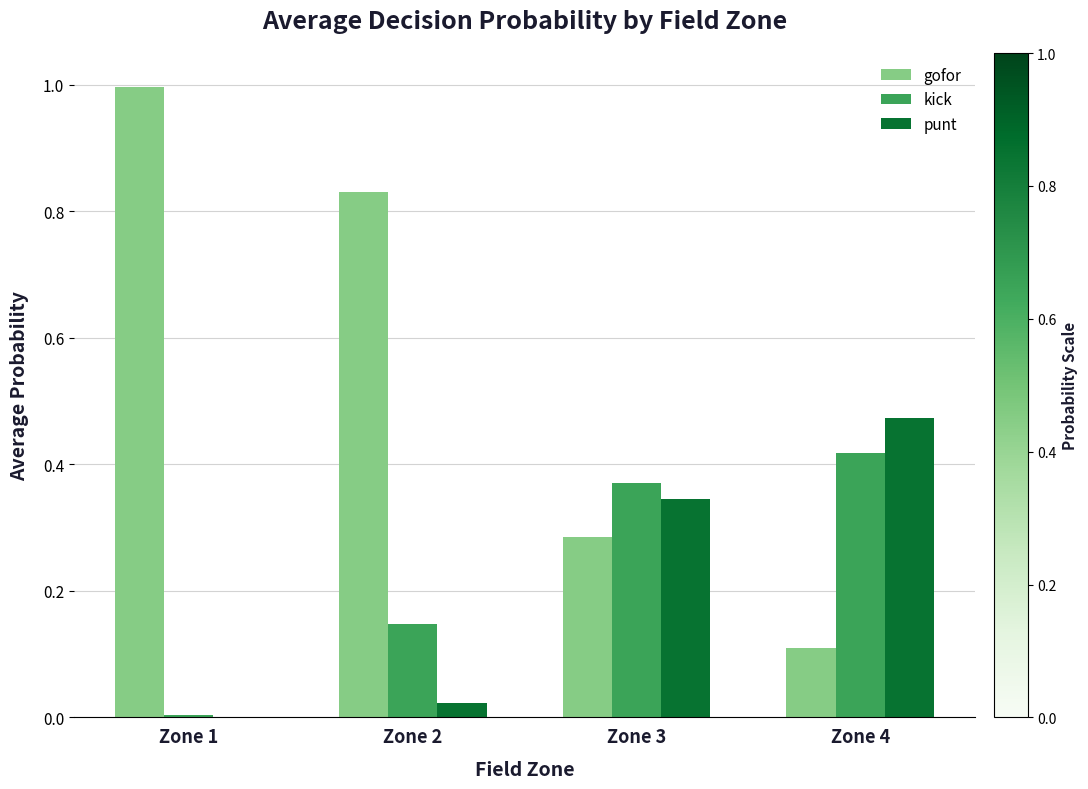

The kick series shows 0.1 at Zone 2. True or false?

True